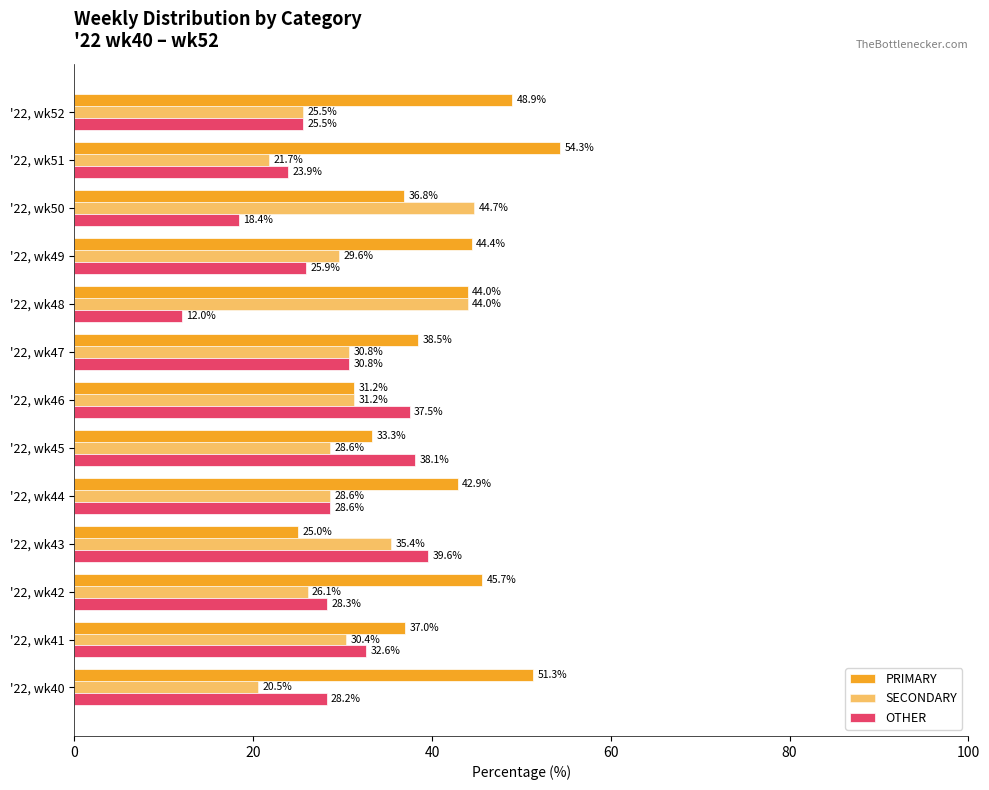

How many series are shown in this chart?

3